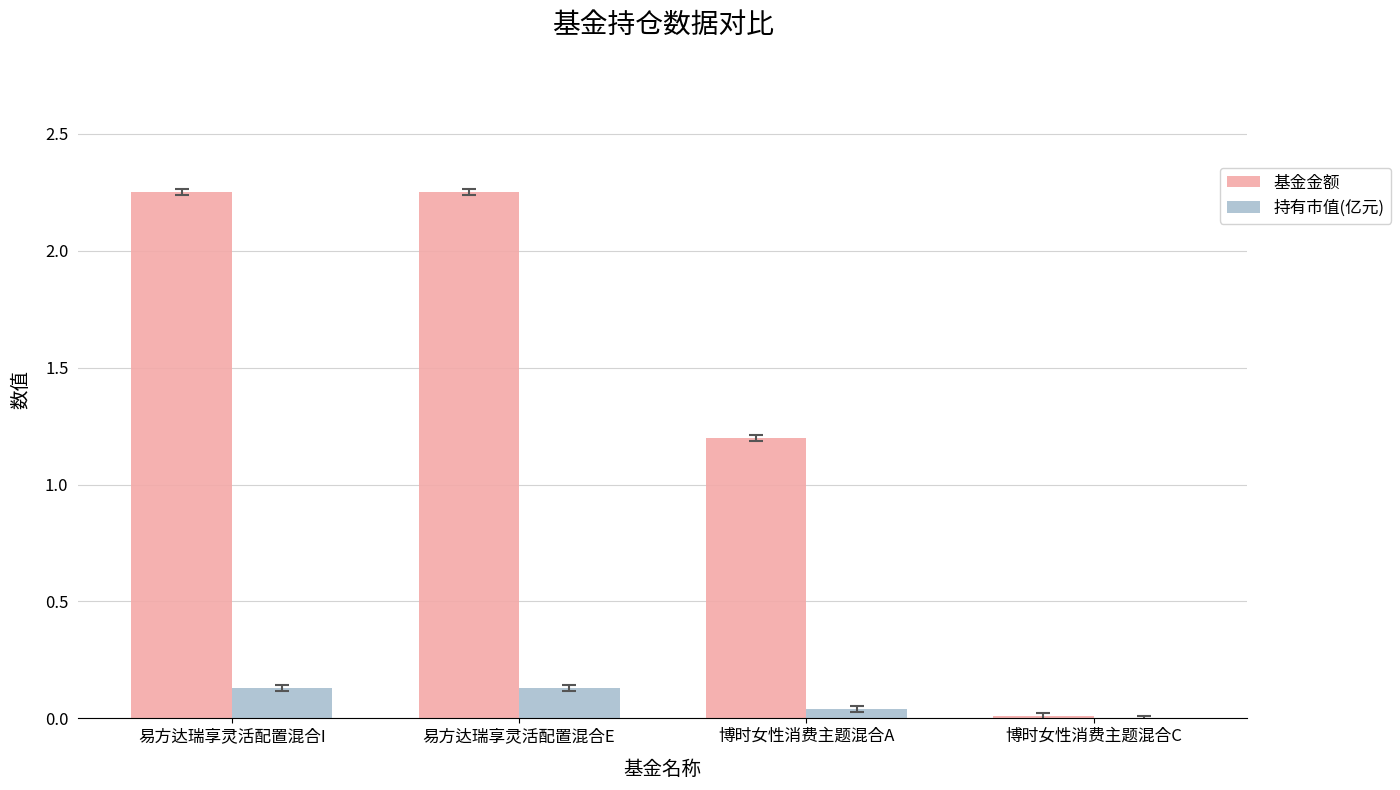

Which series changed the most between 易方达瑞享灵活配置混合I and 博时女性消费主题混合C?

基金金额